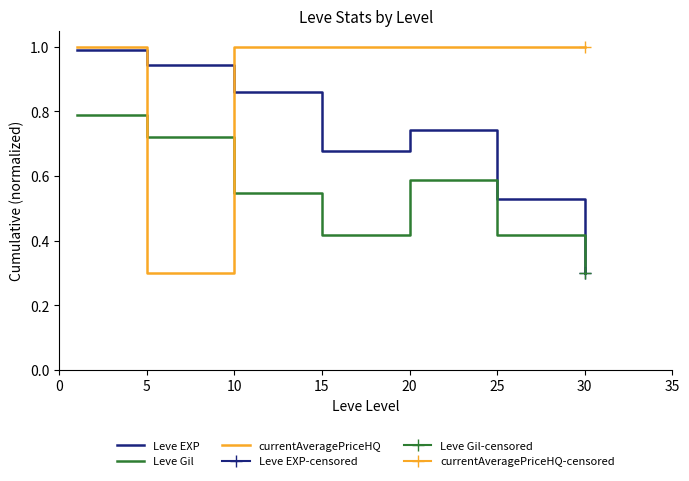

True or false: Leve Gil has more than 1 interior local peaks.

False